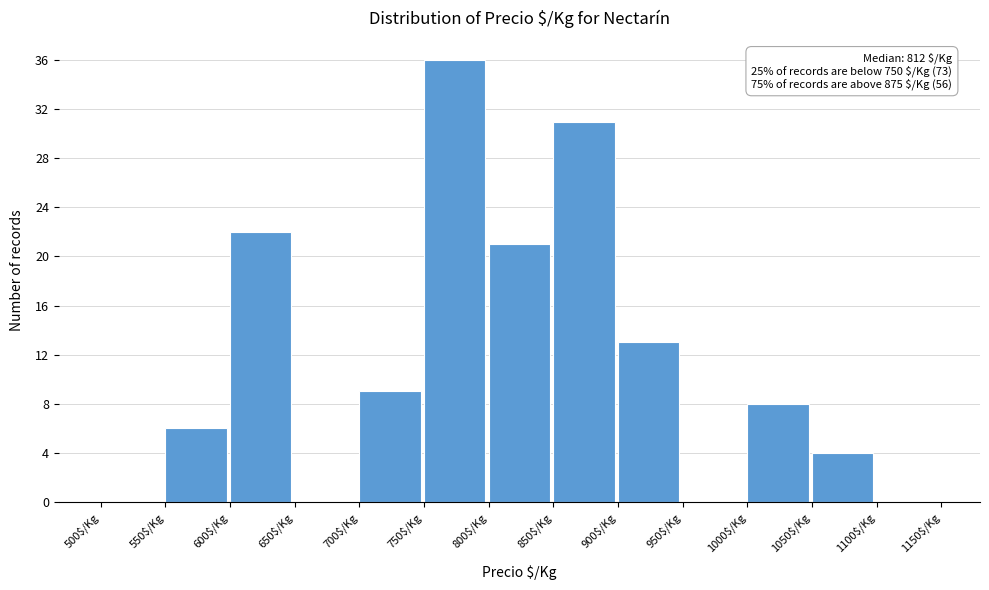

Over which range of the x-axis is the bar tallest?

750 to 800